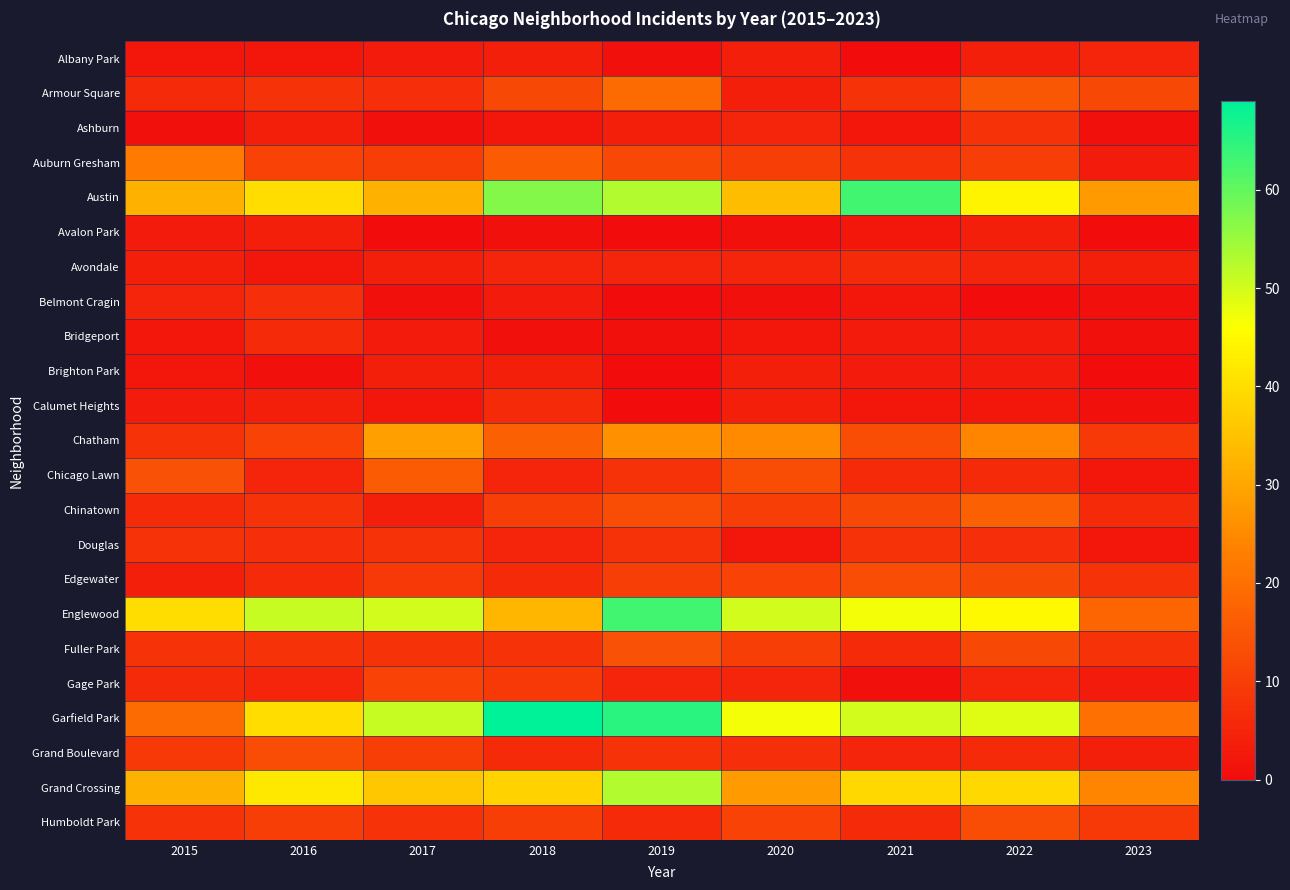

At 2019, list the series in order from smallest to largest.

Avalon Park, Belmont Cragin, Brighton Park, Calumet Heights, Albany Park, Bridgeport, Ashburn, Avondale, Gage Park, Humboldt Park, Chicago Lawn, Douglas, Grand Boulevard, Edgewater, Auburn Gresham, Chinatown, Fuller Park, Armour Square, Chatham, Austin, Grand Crossing, Englewood, Garfield Park